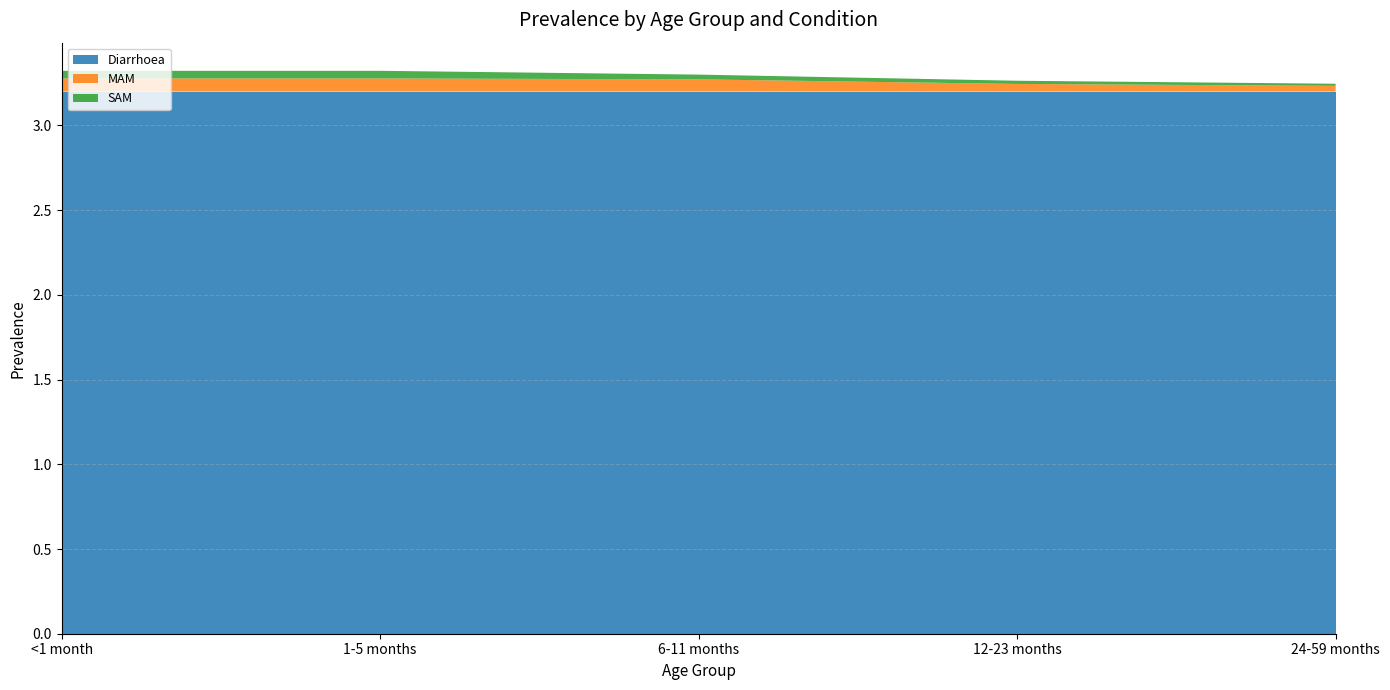

Reading left to right, list all the values displayed in this chart.

Diarrhoea: <1 month=3.2	1-5 months=3.2	6-11 months=3.2	12-23 months=3.2	24-59 months=3.2
MAM: <1 month=0.1	1-5 months=0.1	6-11 months=0.1	12-23 months=0.0	24-59 months=0.0
SAM: <1 month=0.0	1-5 months=0.0	6-11 months=0.0	12-23 months=0.0	24-59 months=0.0